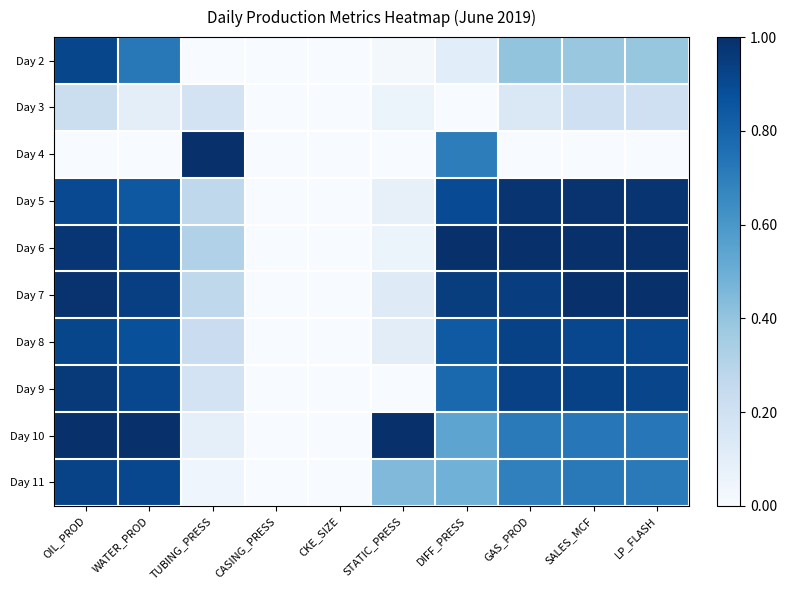

At WATER_PROD, list the series in order from largest to smallest.

Day 10, Day 7, Day 6, Day 9, Day 11, Day 8, Day 5, Day 2, Day 3, Day 4